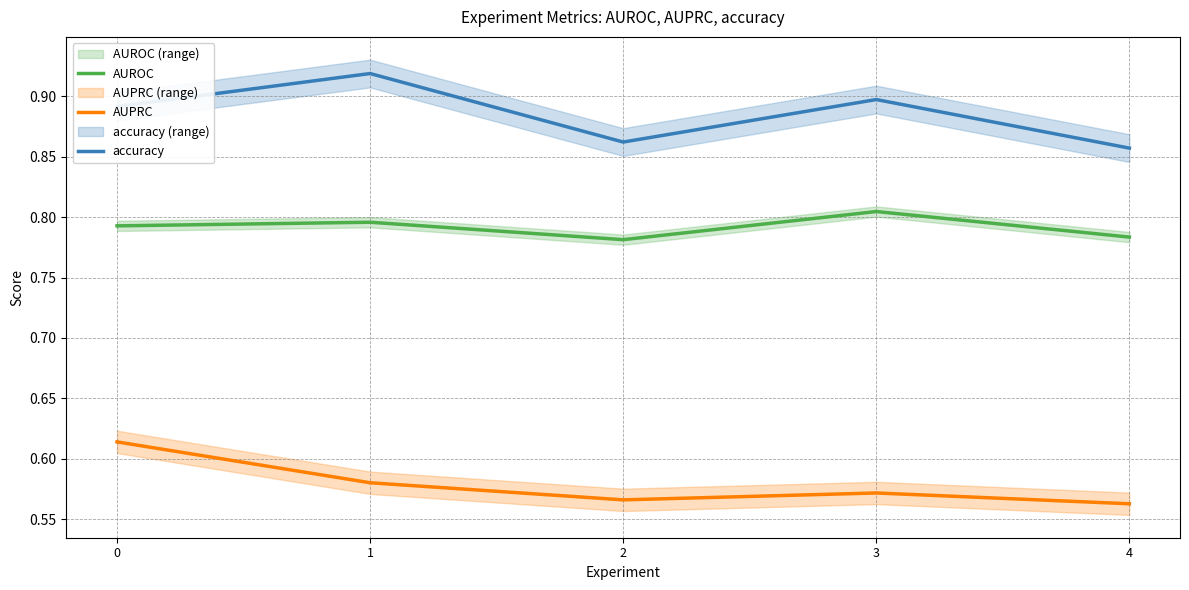

Does the chart display data point markers on the line(s)?

No